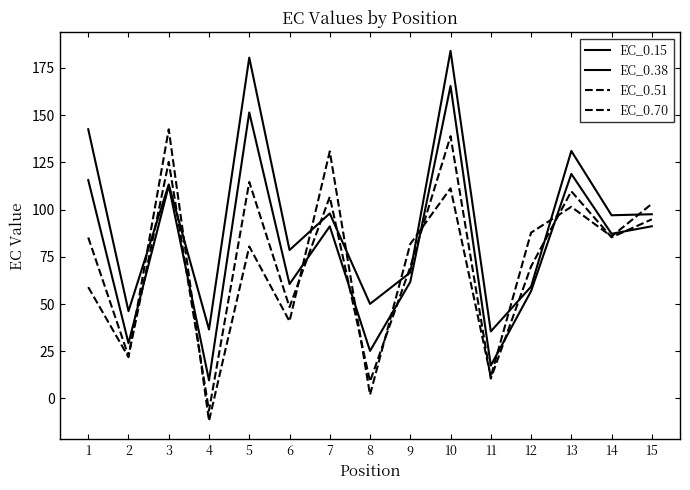

The EC_0.38 series shows 38.6 at 8. True or false?

False